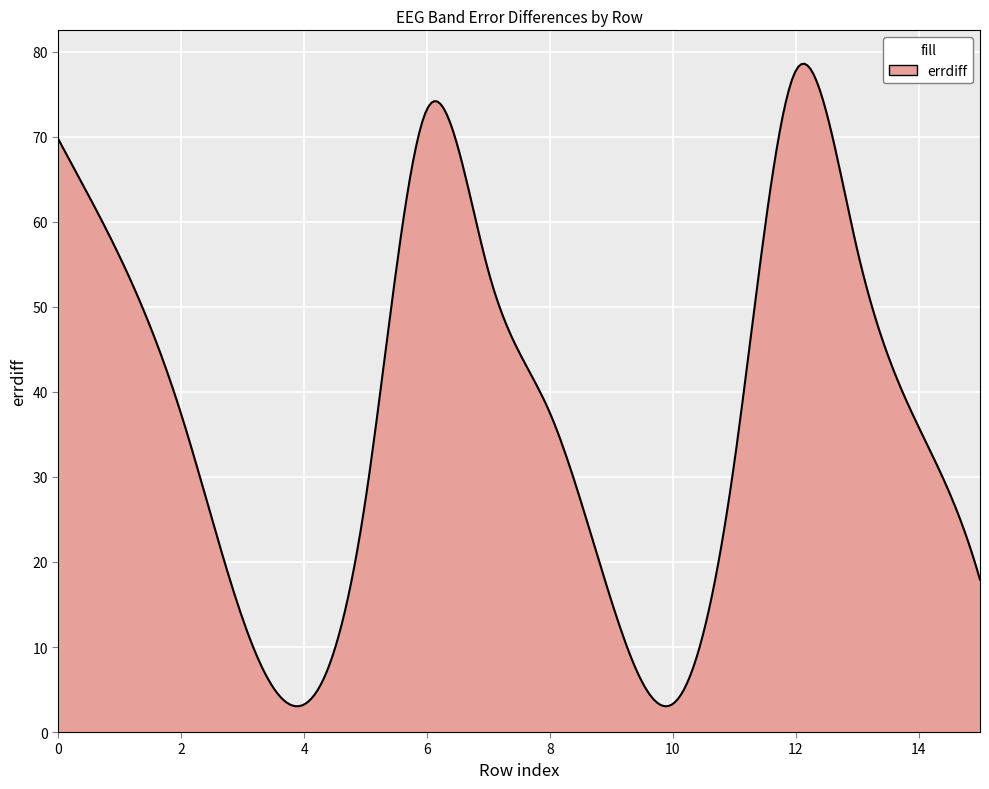

How many lines are shown in the chart?

1